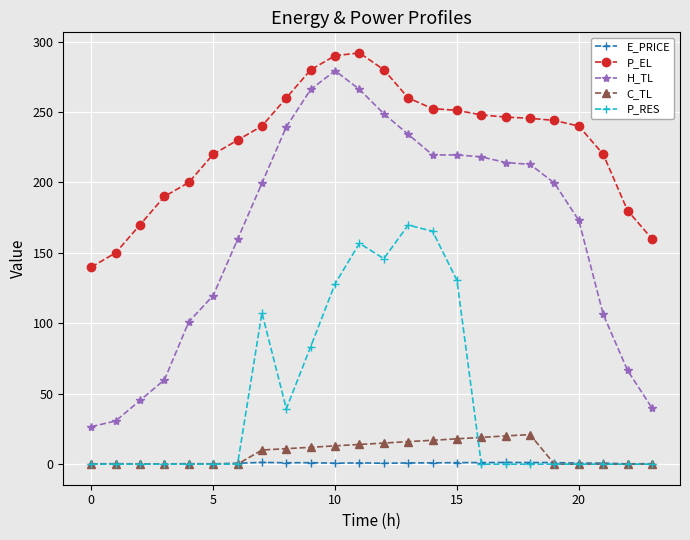

Which series has the largest total across all categories?

P_EL